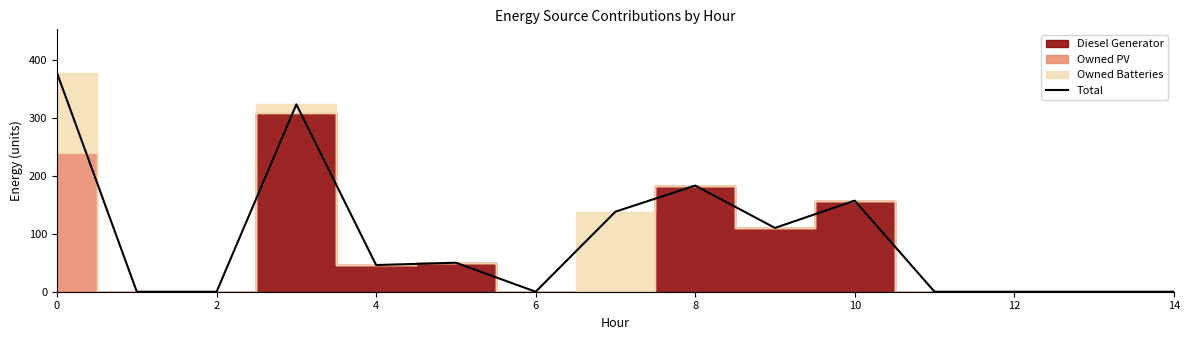

How many interior local peaks (higher than both neighbors) does the data have?

4